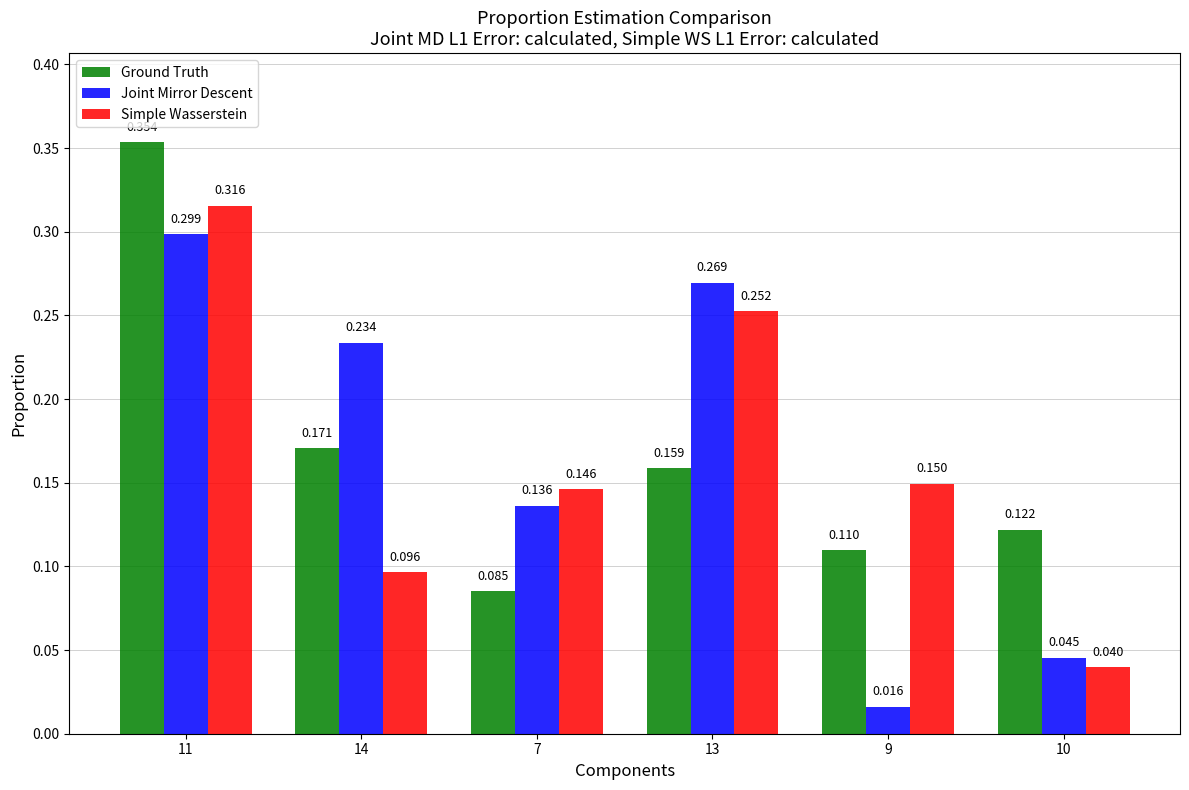

Which series has the widest spread of values?

Joint Mirror Descent